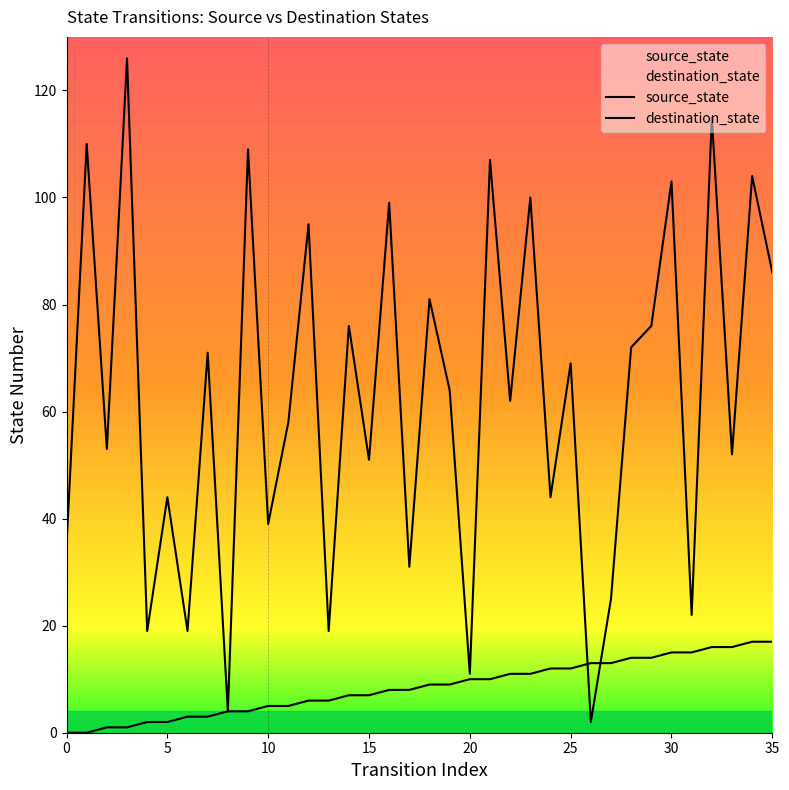

Which series ends up on top after the final intersection of destination_state and source_state?

destination_state